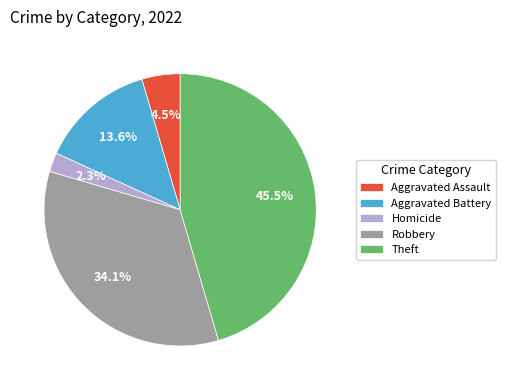

Which slice is the smallest?

Homicide